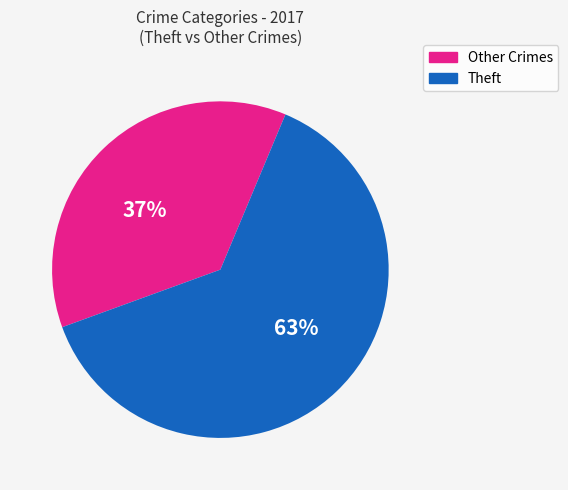

To the nearest percent, what is the difference between the largest and smallest slice percentages?

26%